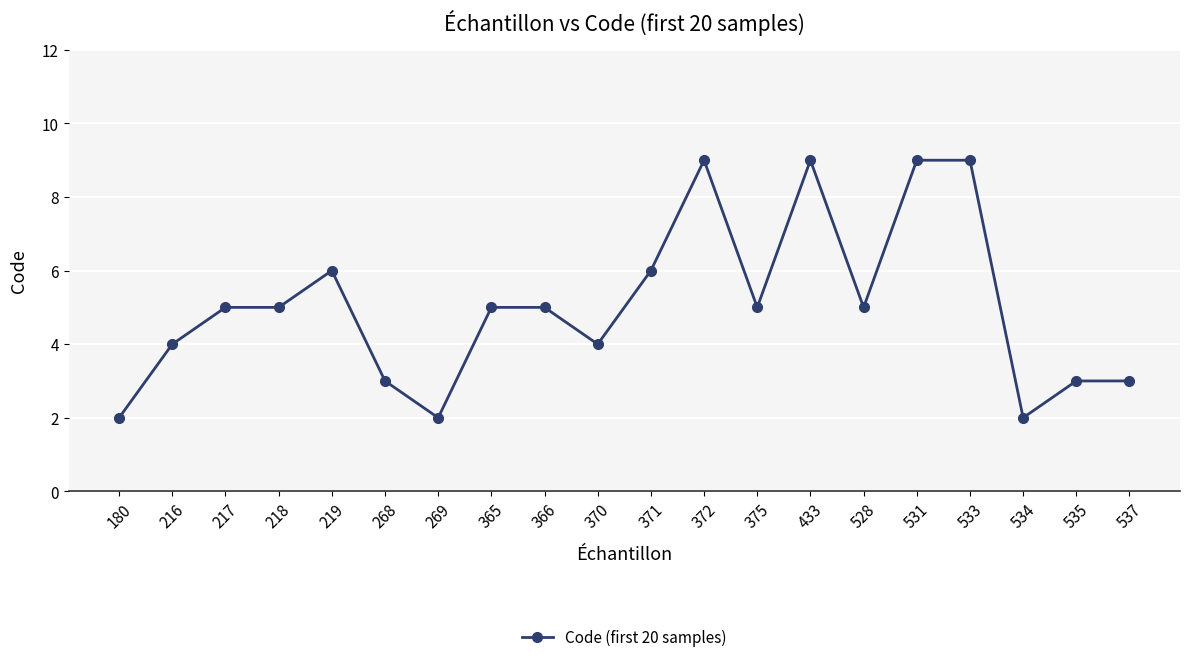

Is it true that the value at 433 is 9?

True